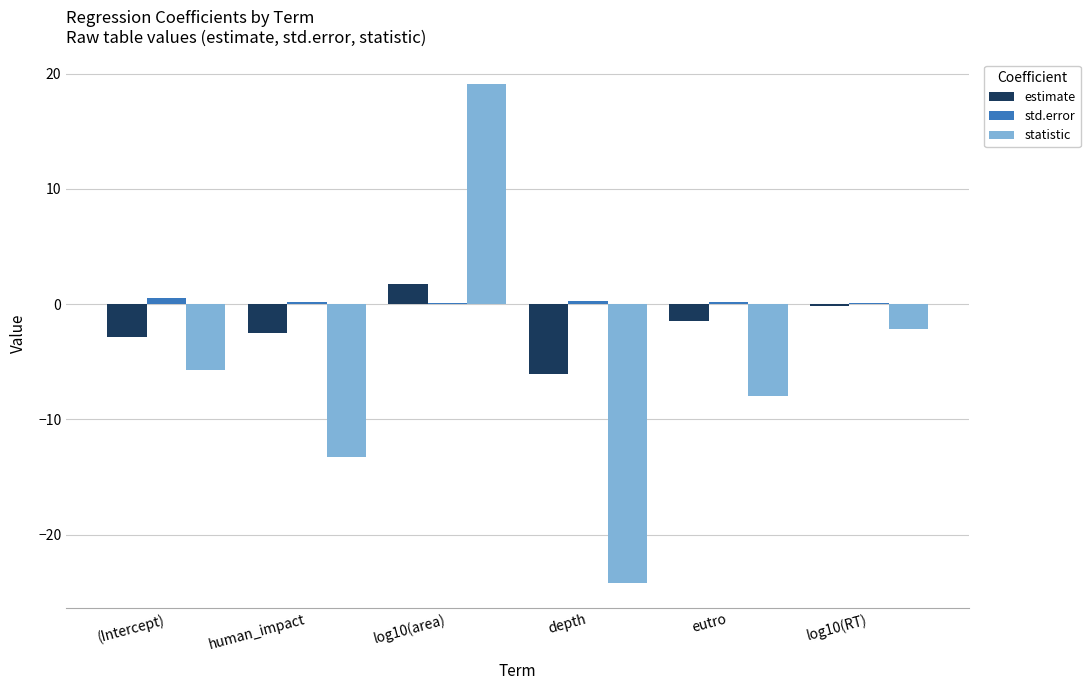

Which category has the highest value in the statistic series?

log10(area)